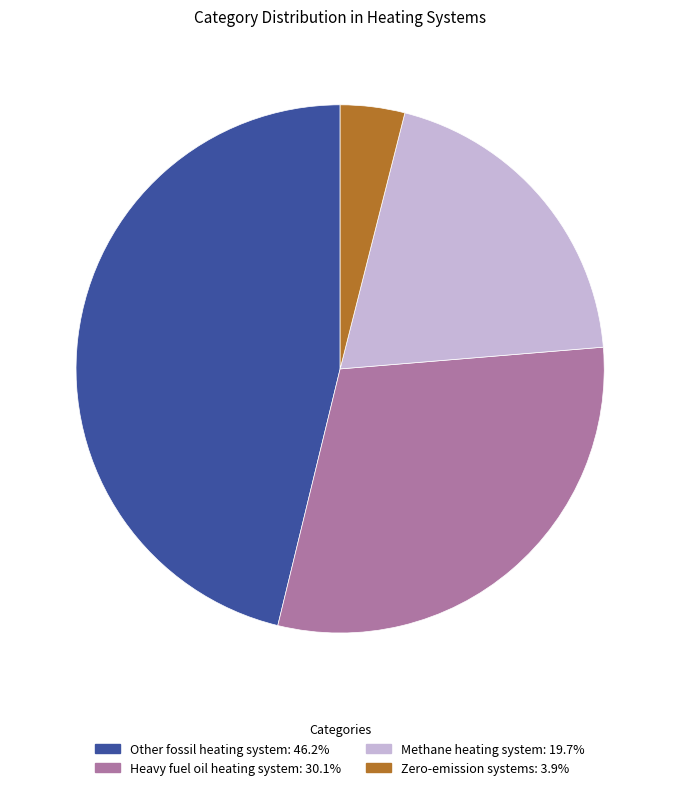

Is there any slice that represents more than half of the pie?

No